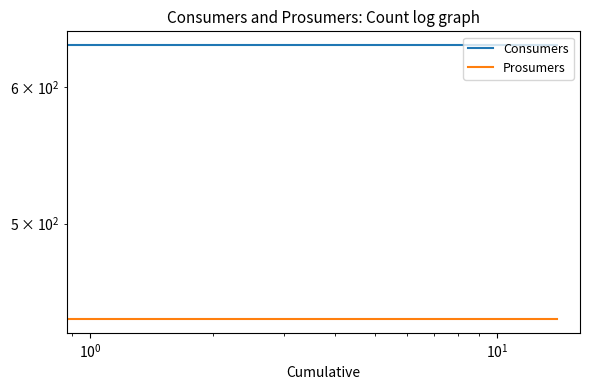

Reading left to right, extract all data points from this chart.

Consumers: 635	635	635	635	635	635	635	635	635	635	635	635	635	635	635
Prosumers: 440	440	440	440	440	440	440	440	440	440	440	440	440	440	440